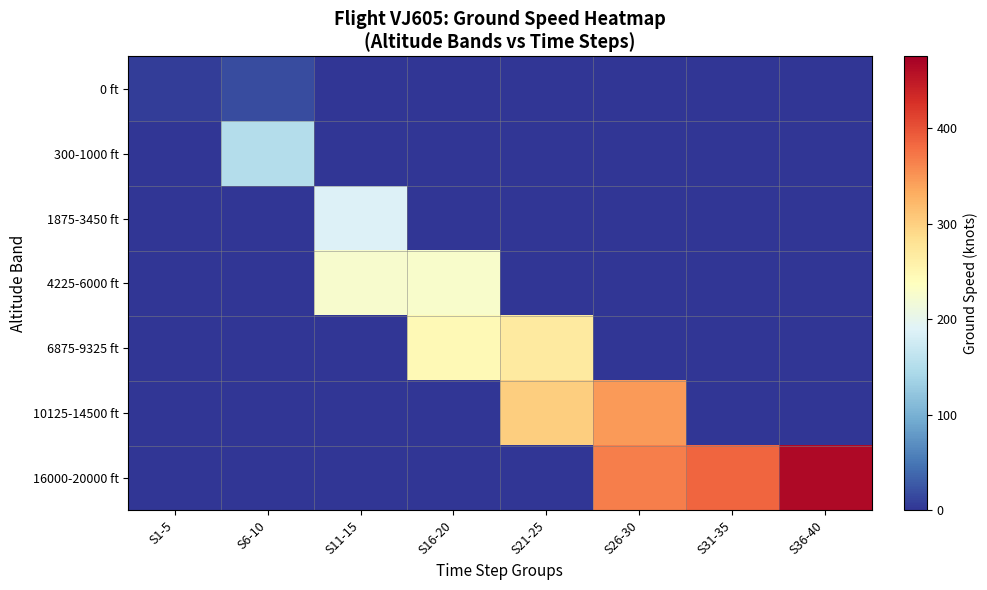

Reading left to right, list all the values displayed in this chart.

0 ft: S1-5=5.8	S6-10=18.2	S11-15=0.0	S16-20=0.0	S21-25=0.0	S26-30=0.0	S31-35=0.0	S36-40=0.0
300-1000 ft: S1-5=0.0	S6-10=151.5	S11-15=0.0	S16-20=0.0	S21-25=0.0	S26-30=0.0	S31-35=0.0	S36-40=0.0
1875-3450 ft: S1-5=0.0	S6-10=0.0	S11-15=188.4	S16-20=0.0	S21-25=0.0	S26-30=0.0	S31-35=0.0	S36-40=0.0
4225-6000 ft: S1-5=0.0	S6-10=0.0	S11-15=225.0	S16-20=227.5	S21-25=0.0	S26-30=0.0	S31-35=0.0	S36-40=0.0
6875-9325 ft: S1-5=0.0	S6-10=0.0	S11-15=0.0	S16-20=246.0	S21-25=268.2	S26-30=0.0	S31-35=0.0	S36-40=0.0
10125-14500 ft: S1-5=0.0	S6-10=0.0	S11-15=0.0	S16-20=0.0	S21-25=302.0	S26-30=345.2	S31-35=0.0	S36-40=0.0
16000-20000 ft: S1-5=0.0	S6-10=0.0	S11-15=0.0	S16-20=0.0	S21-25=0.0	S26-30=367.0	S31-35=384.4	S36-40=464.0